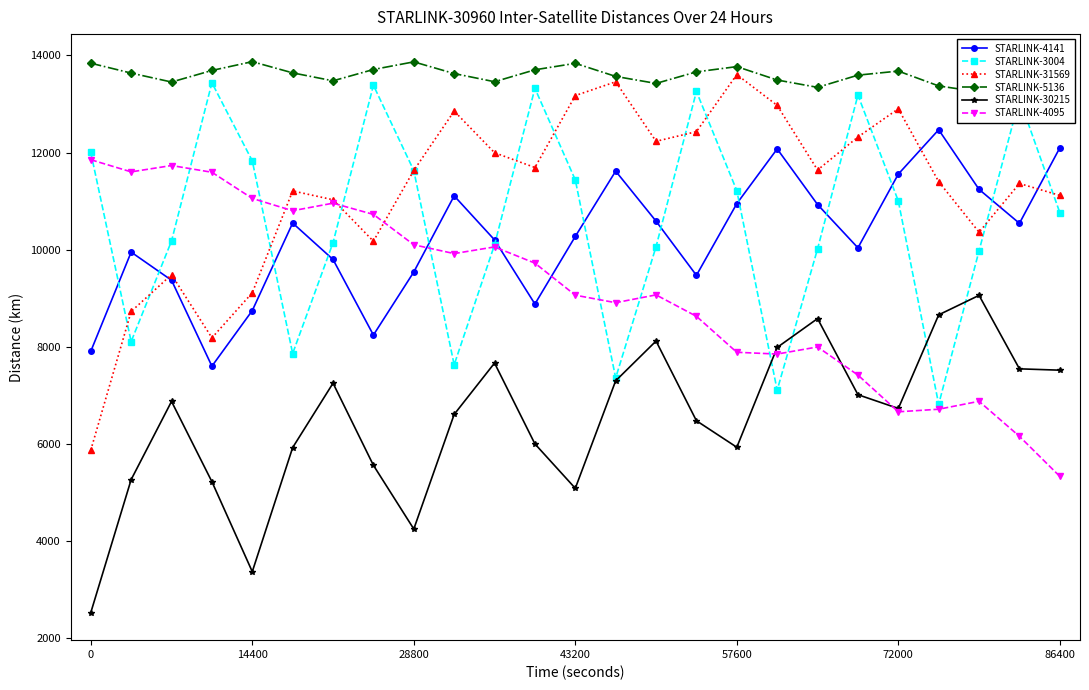

How many distinct data groups are displayed?

6